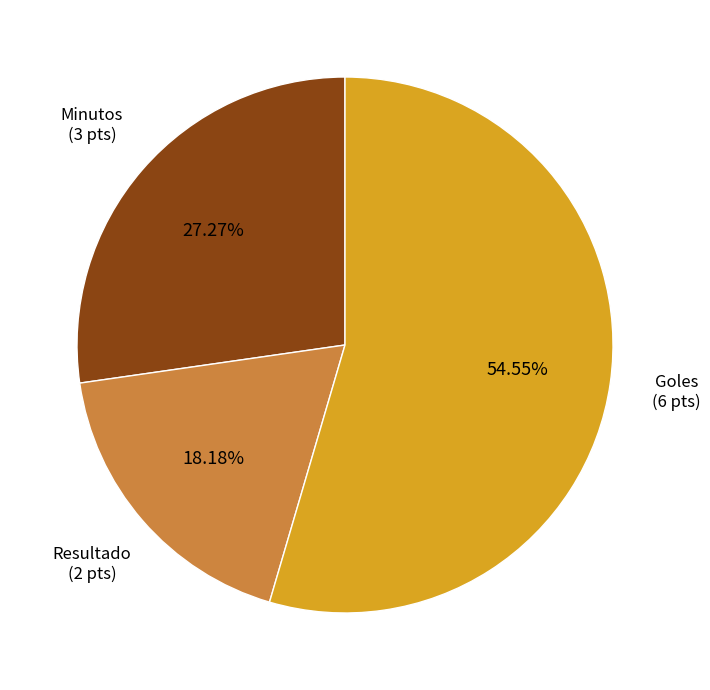

Does any single category account for the majority?

Yes